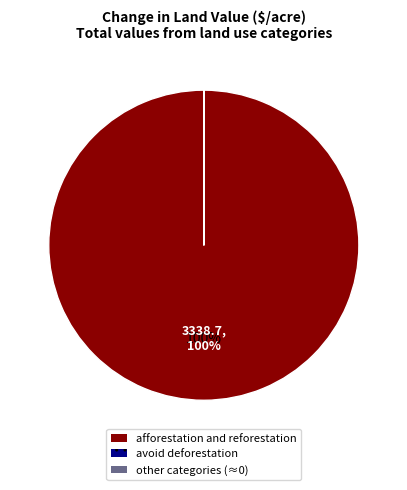

Is there a majority slice in this chart?

Yes